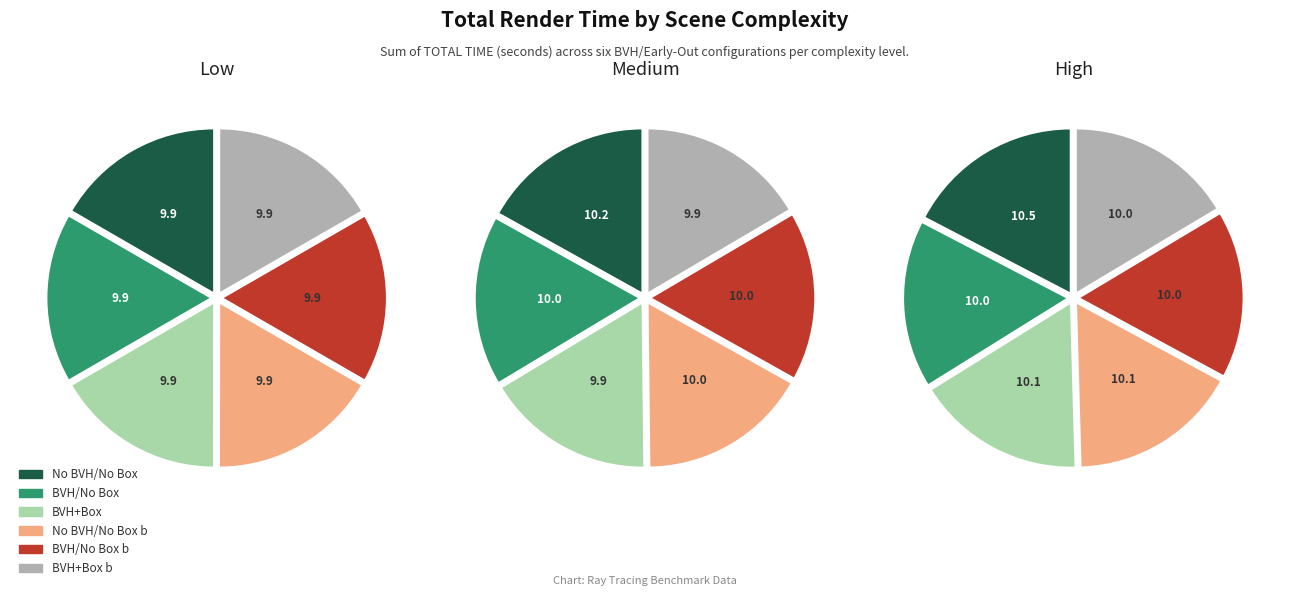

The 4 slice represents 26% of the pie. True or false?

False